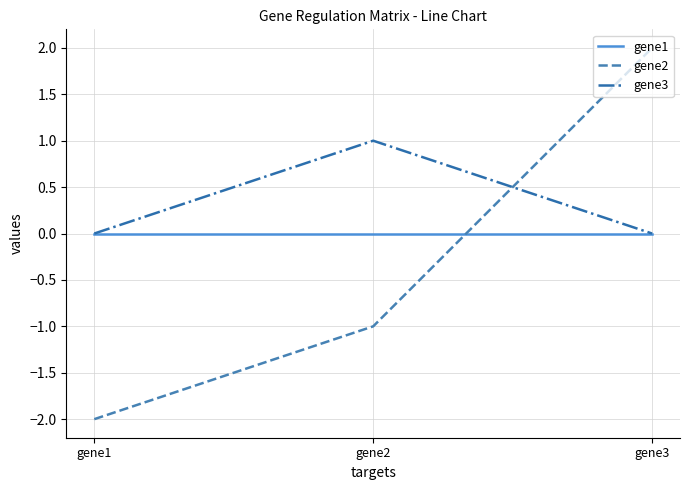

Which series has the largest range (max minus min)?

gene2